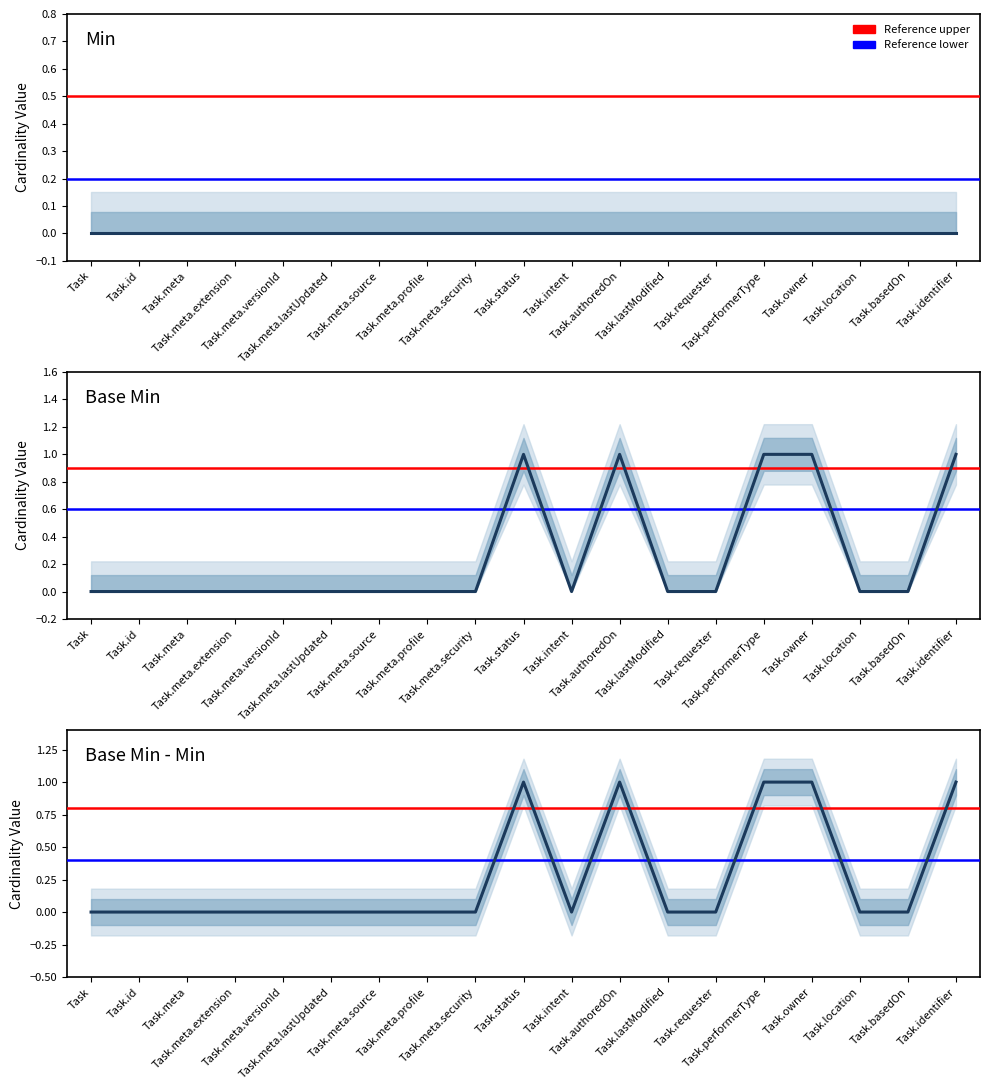

What is the label of the 18th point from the left?

Task.basedOn